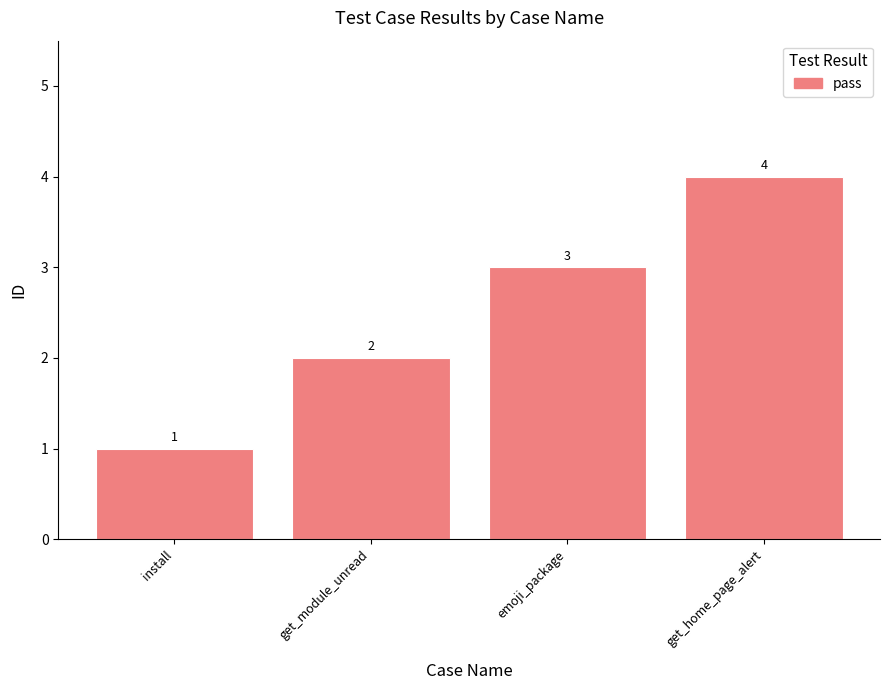

How many values are below 3?

2